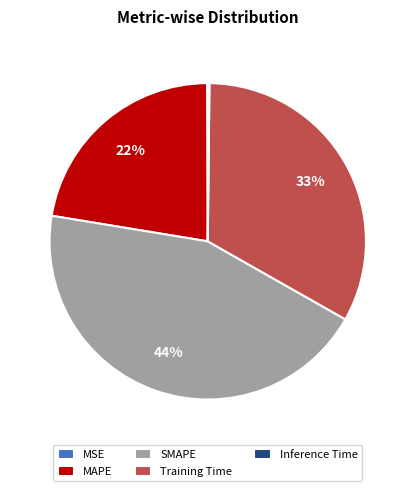

Which slice is the largest?

SMAPE